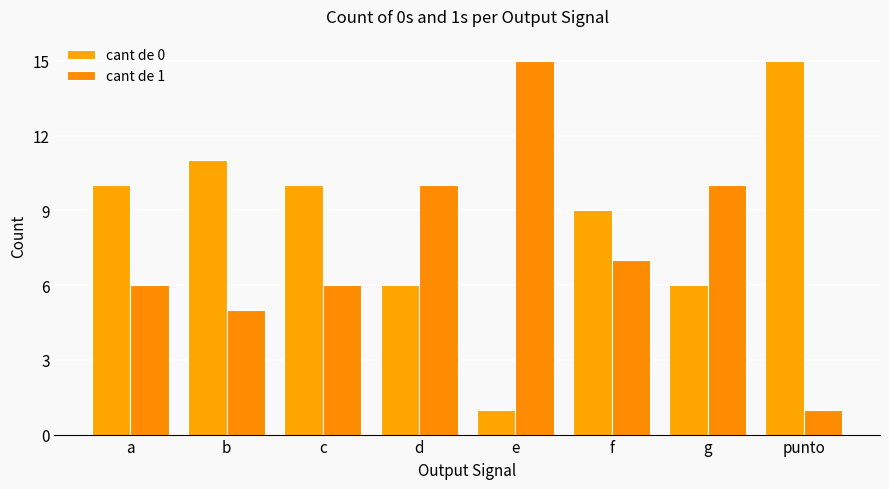

Is it true that cant de 0 equals 10 at a?

True